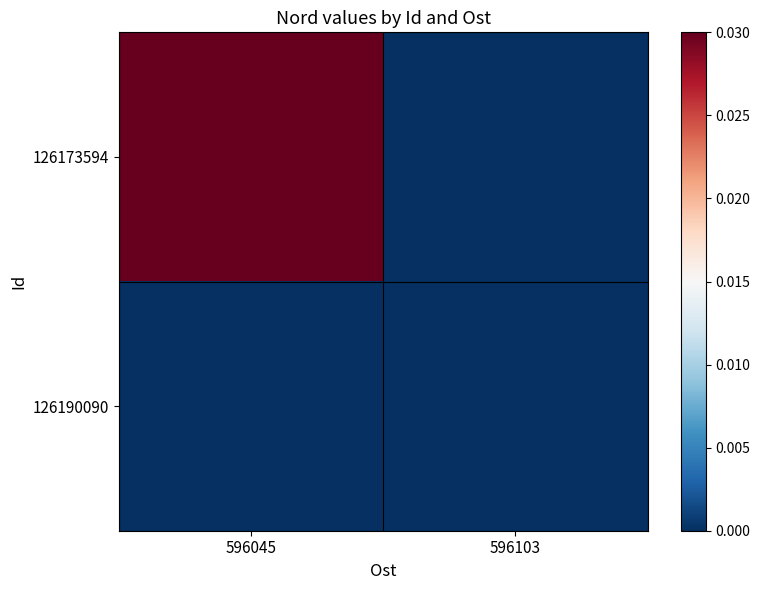

Which has a higher value, 596045 or 596103?

596045